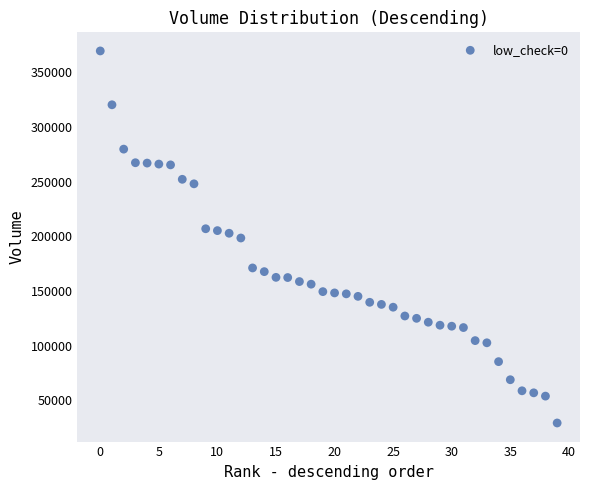

What is the range of Y values (max minus min)?

340049.4